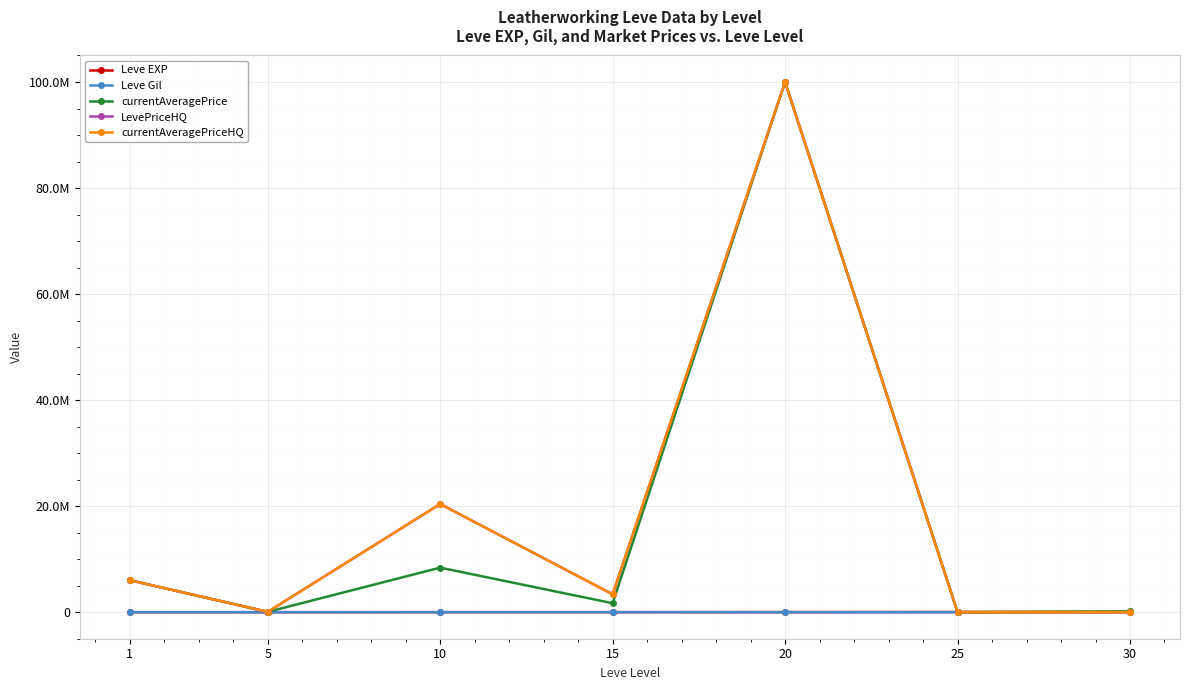

Is this an area chart (filled region under the line)?

No